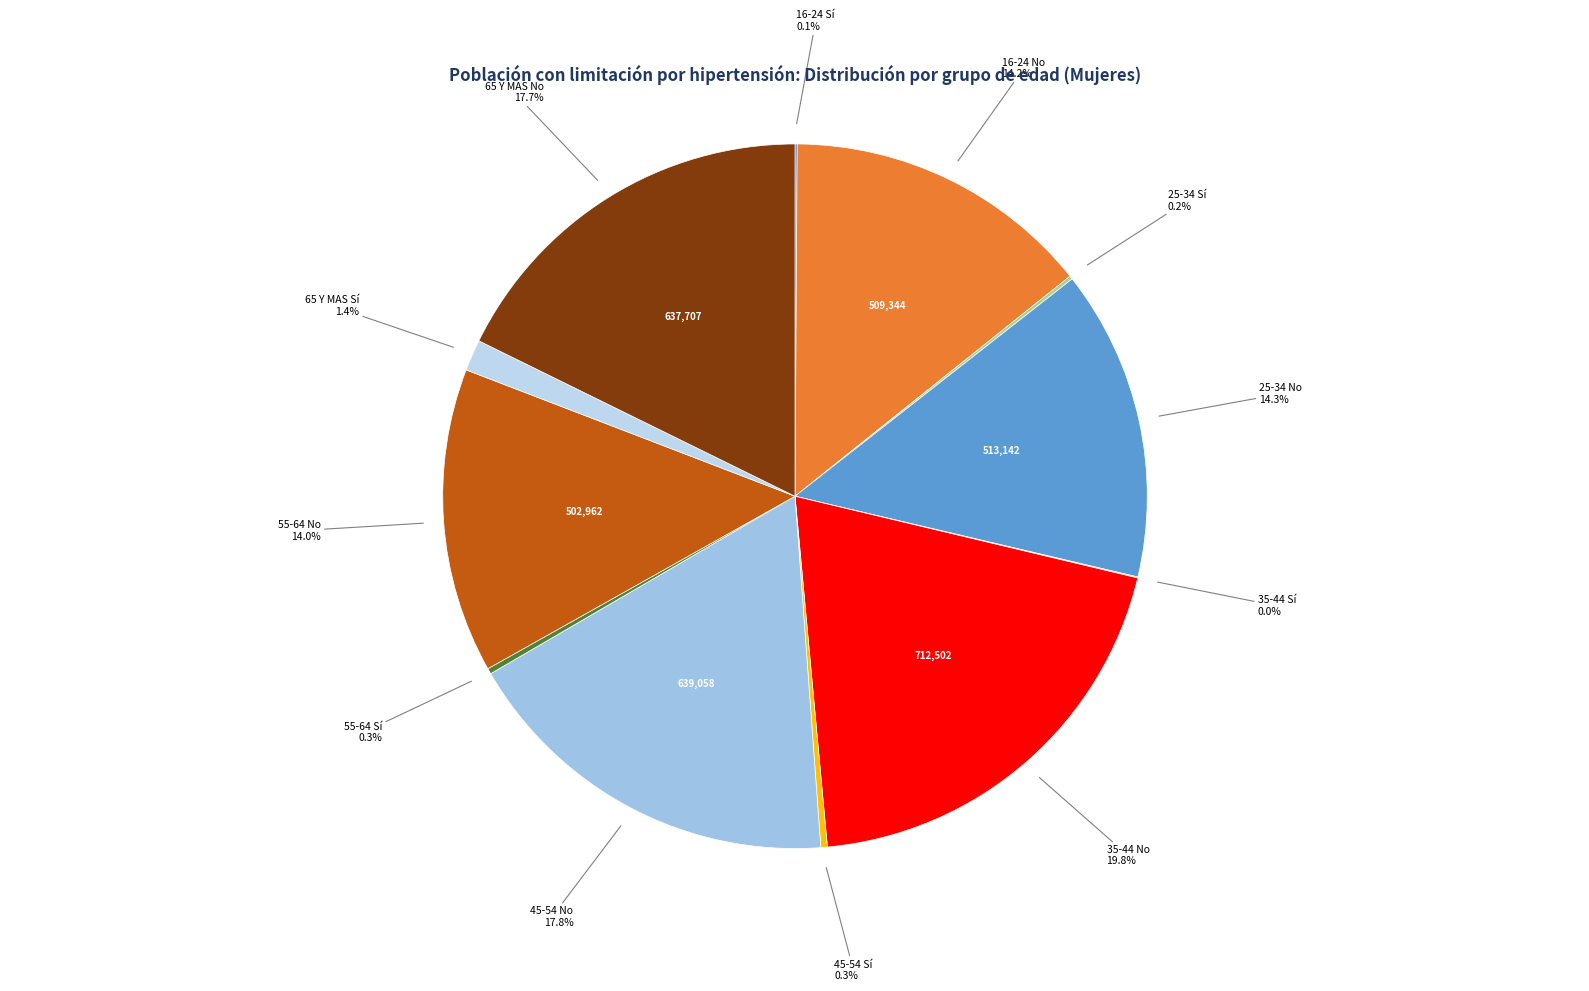

What is the smallest slice in the pie chart?

35-44 Sí